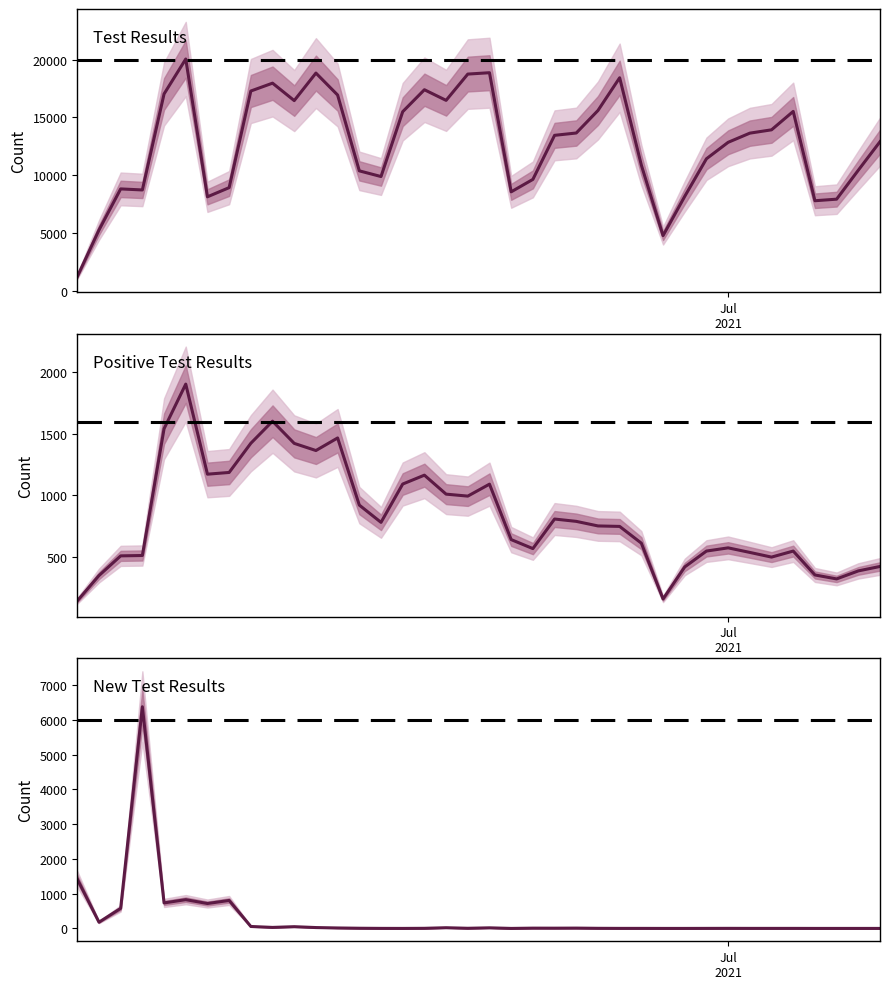

List the series in order of their peak value, lowest first.

Positive Test Results, New Test Results, Test Results